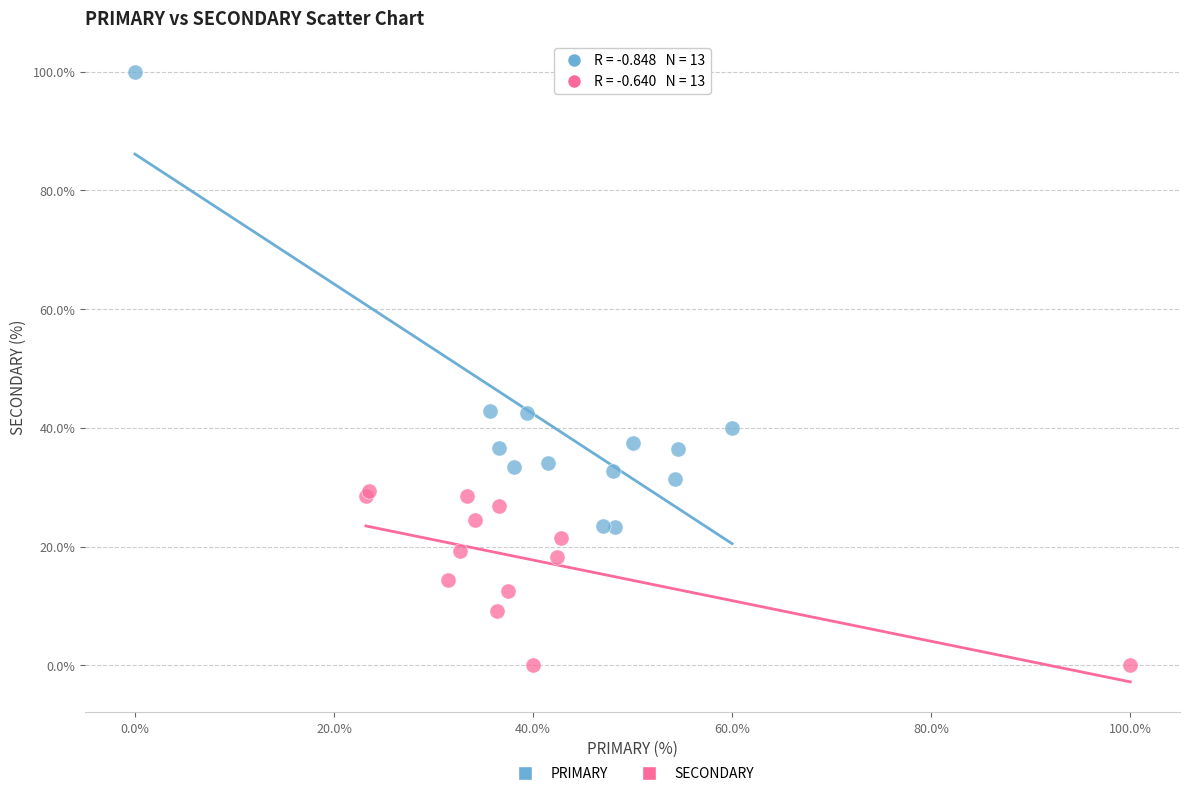

Which series has the widest spread of Y values?

PRIMARY